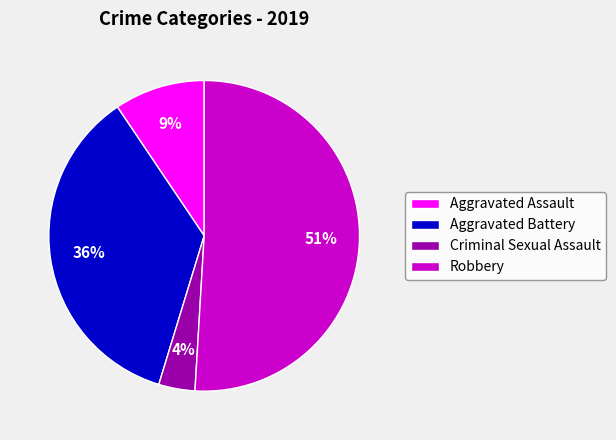

Which slice is the smallest?

Criminal Sexual Assault